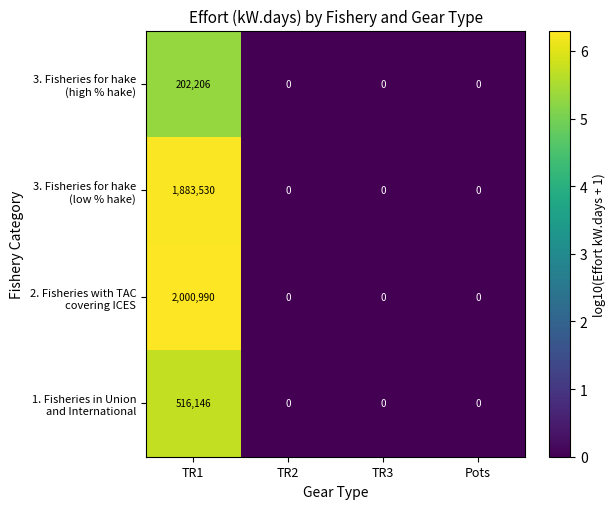

At which category does the chart reach its peak across all series?

TR1